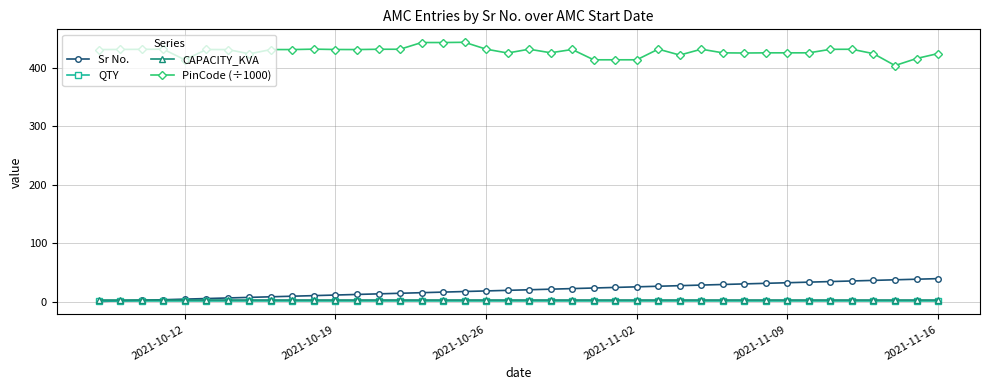

What is the sum of all Sr No. values?

820.0